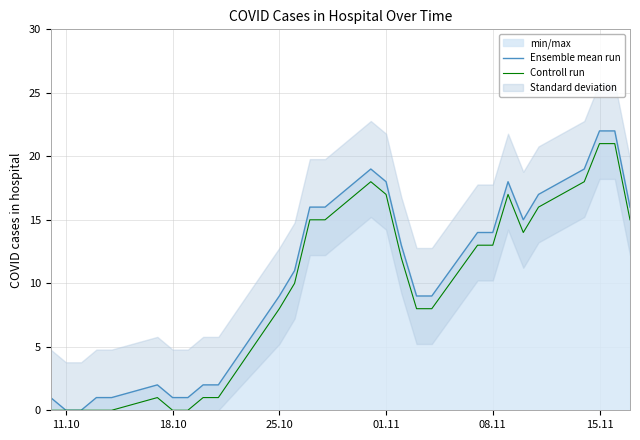

True or false: Ensemble mean run has a value of 9 at 25.10.

True